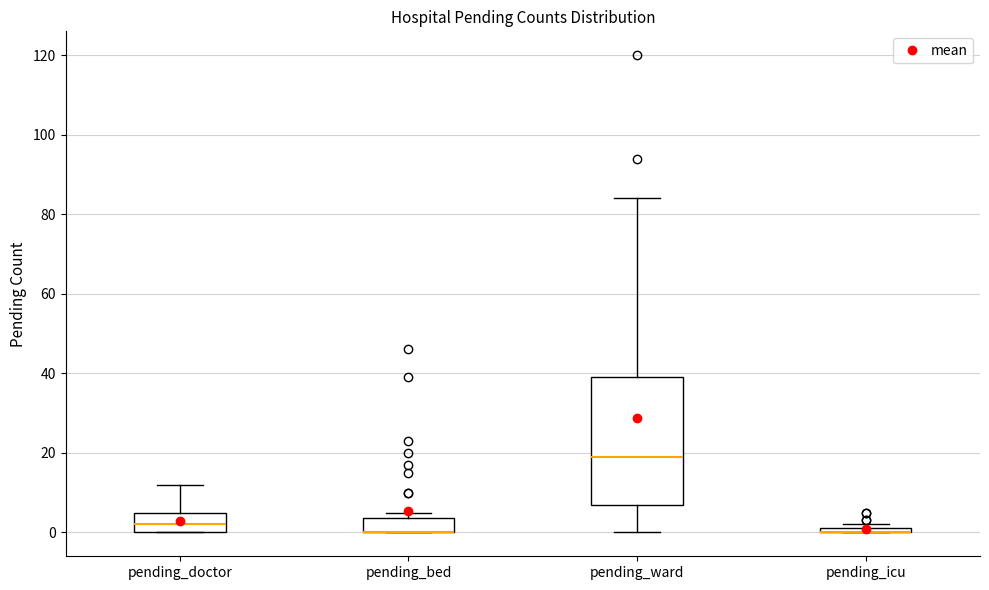

Comparing the boxes themselves (not the whiskers), which one is the tallest?

pending_ward